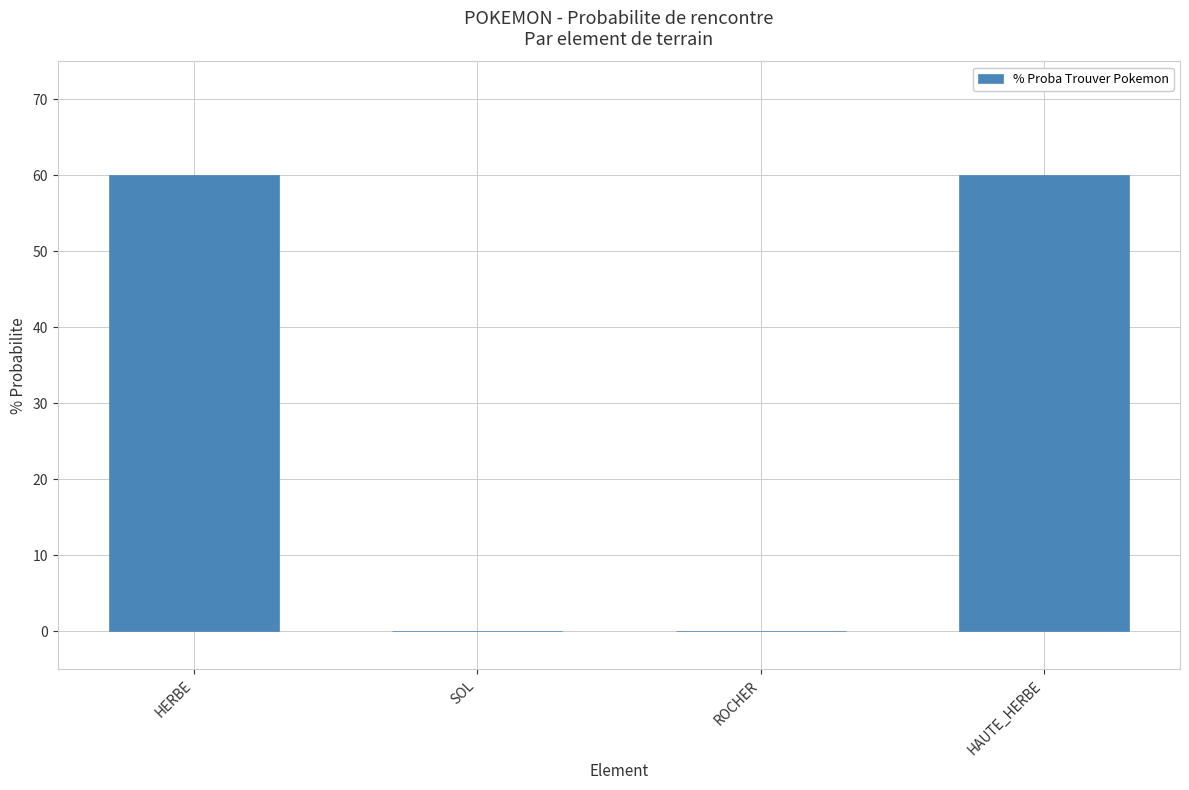

Are the bars horizontal?

No